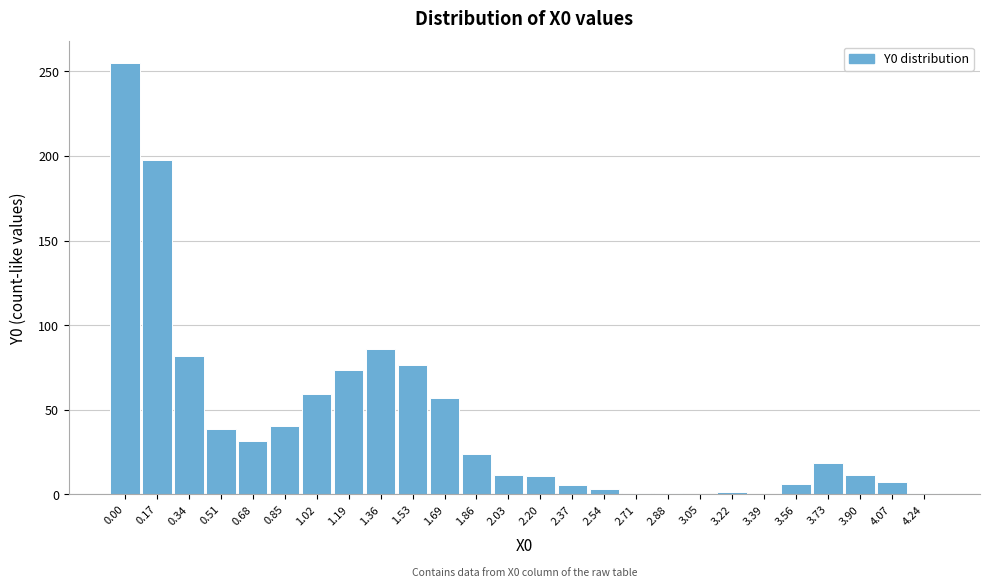

Which has a higher value, 2.20 or 1.02?

1.02